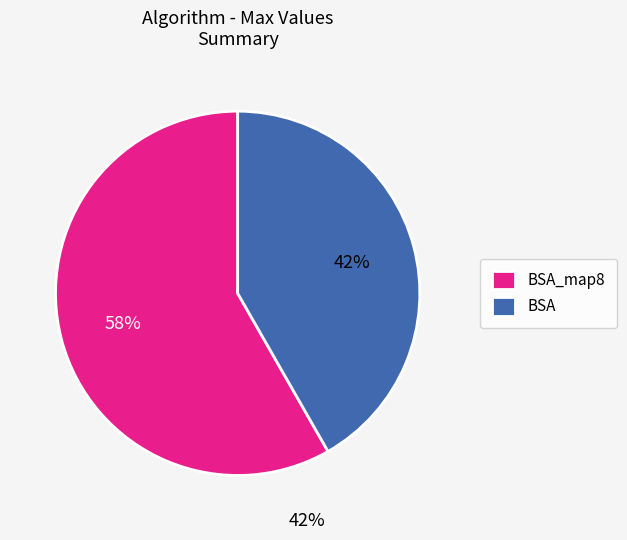

Do BSA_map8 and BSA together represent more than half of the pie?

Yes